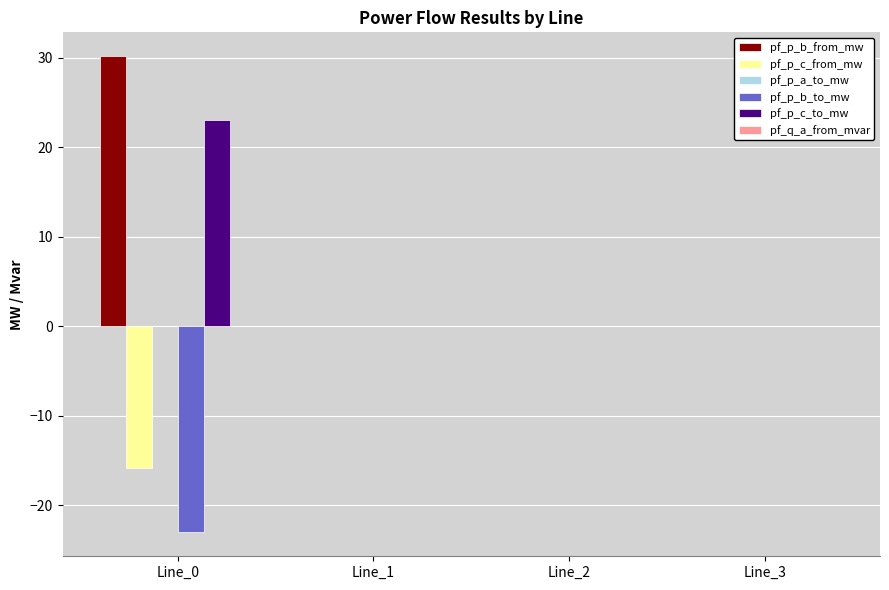

What is the maximum value shown in the chart?

30.2